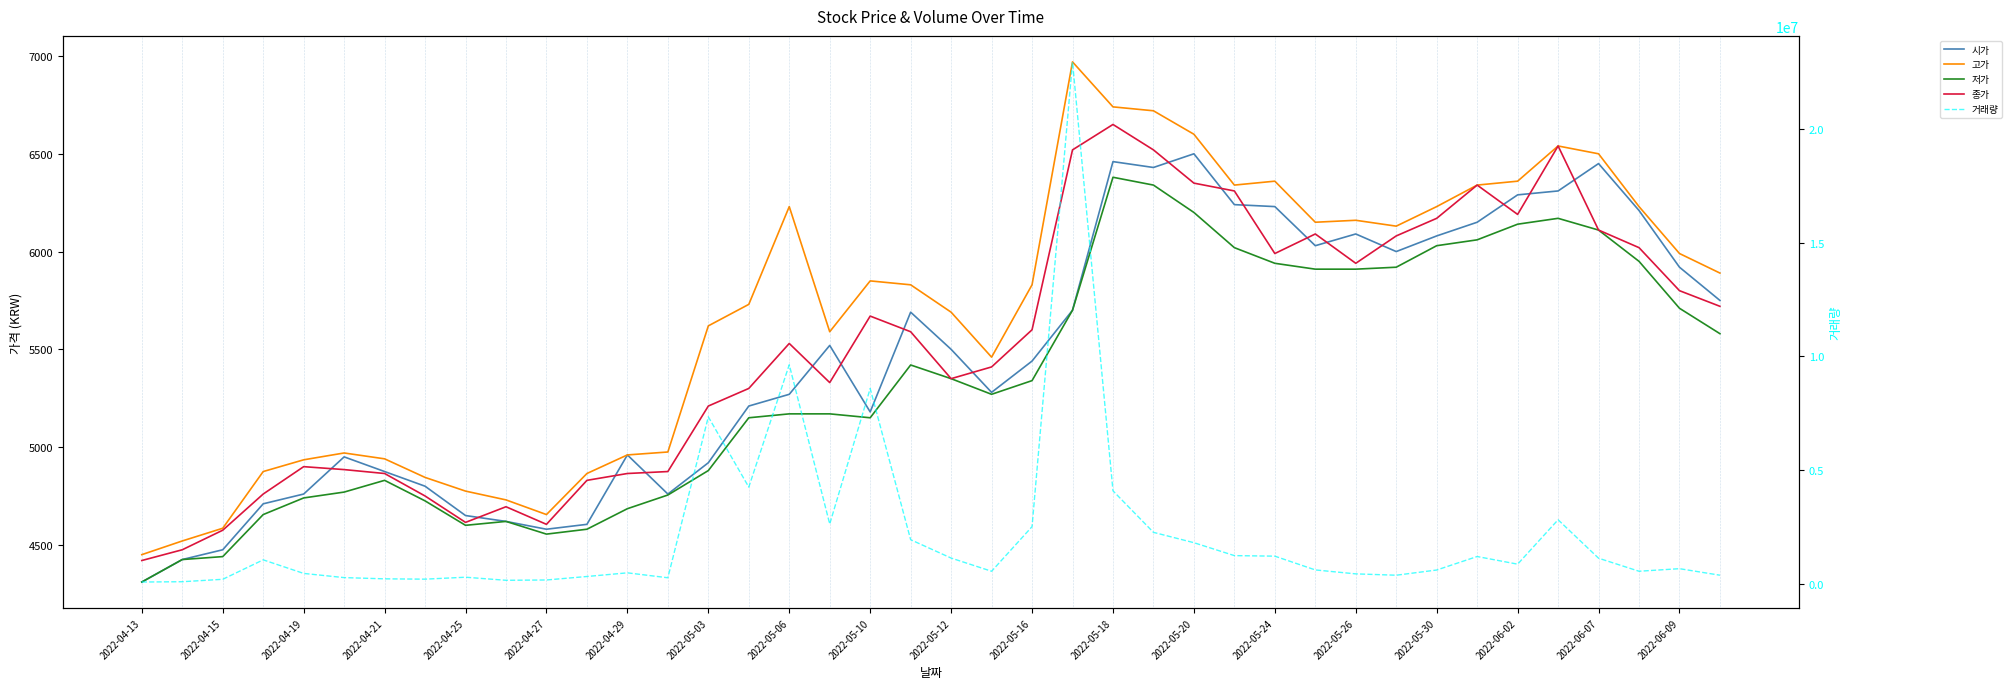

Which series has the largest total across all categories?

거래량